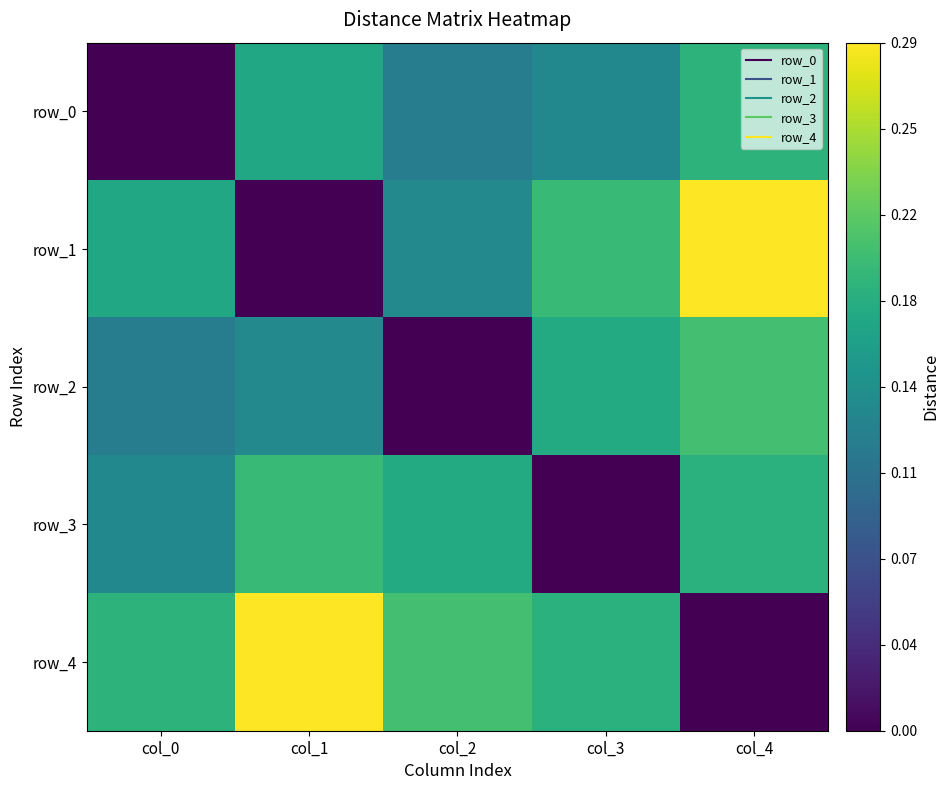

How many categories are shown in the chart?

5